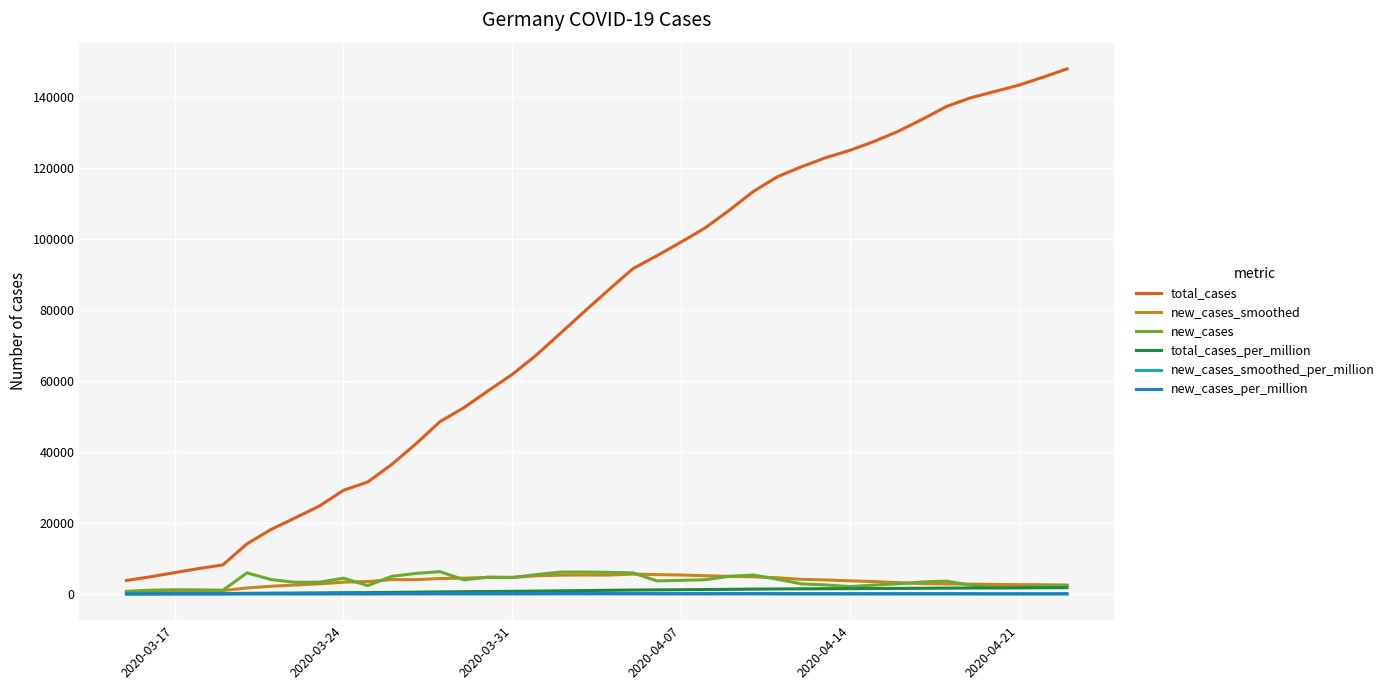

What is the maximum value for new_cases_per_million?

75.1